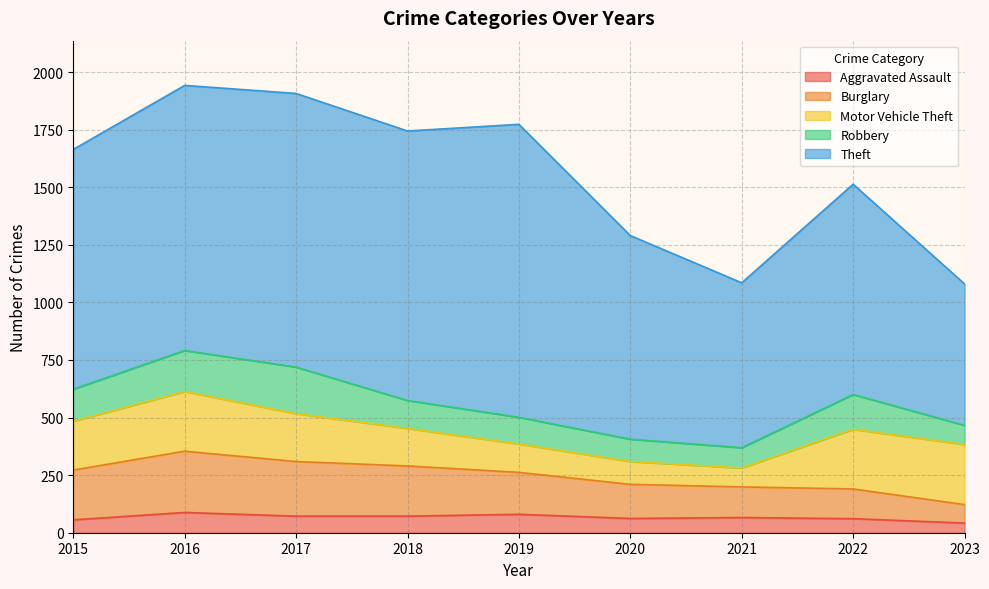

In Motor Vehicle Theft, how many points are lower than both neighbors (excluding endpoints)?

1